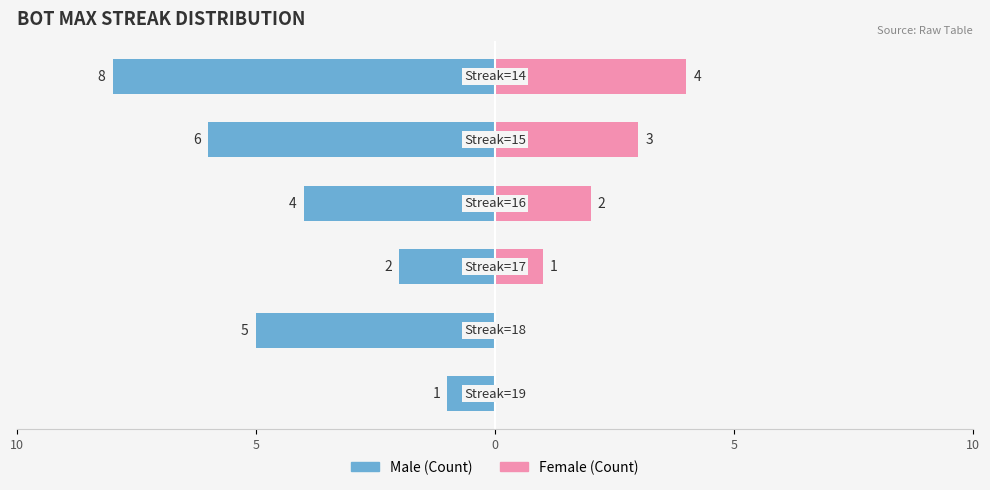

Which has a higher value, 5 or 10?

10